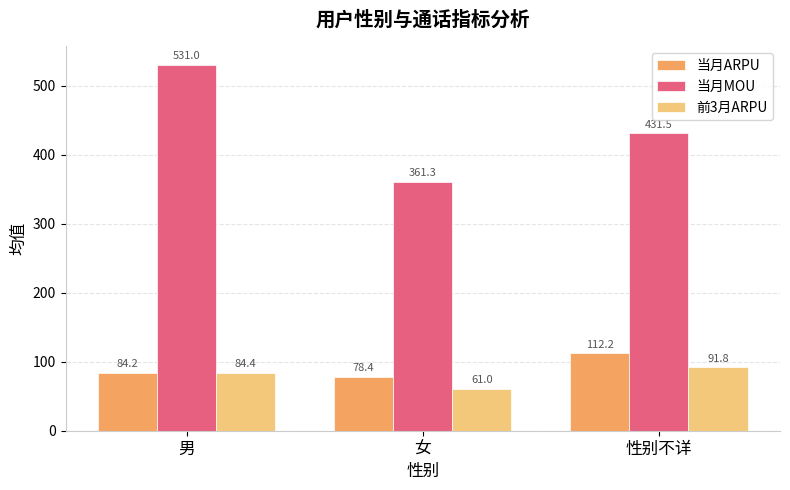

True or false: 当月ARPU has a value of 84.2 at 男.

True